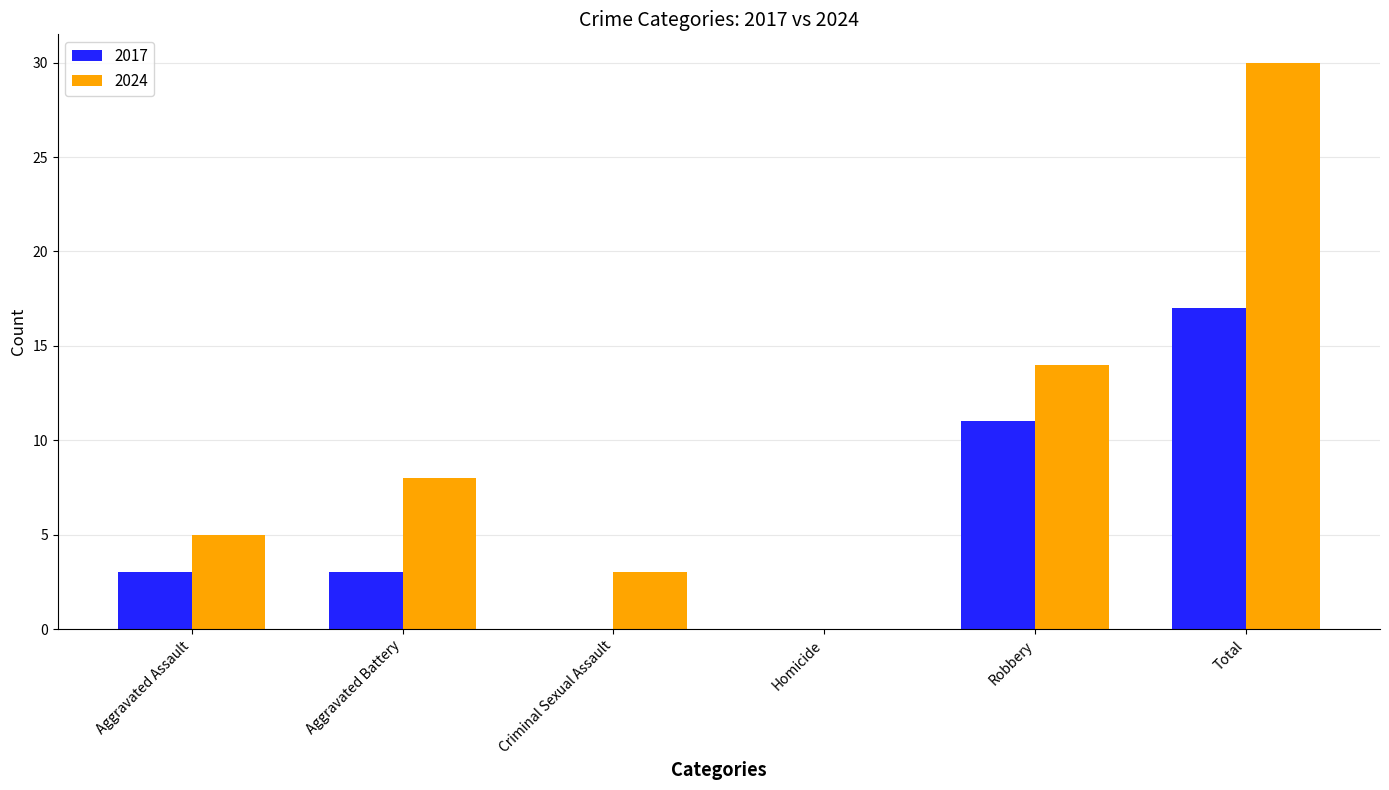

What is the approximate value of 2017 at Robbery, to the nearest 10?

10